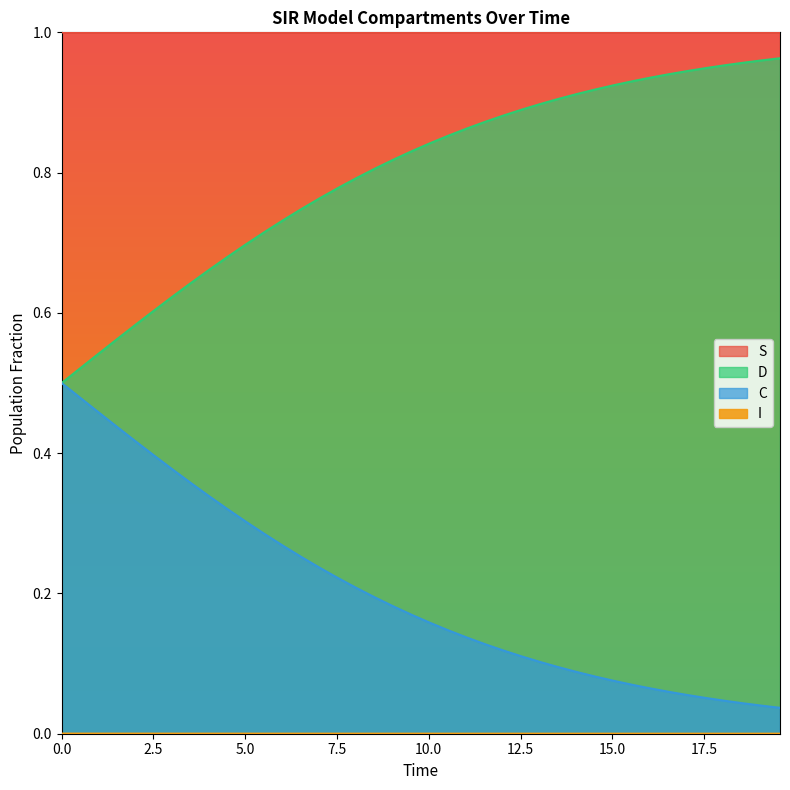

How many lines are shown in the chart?

4